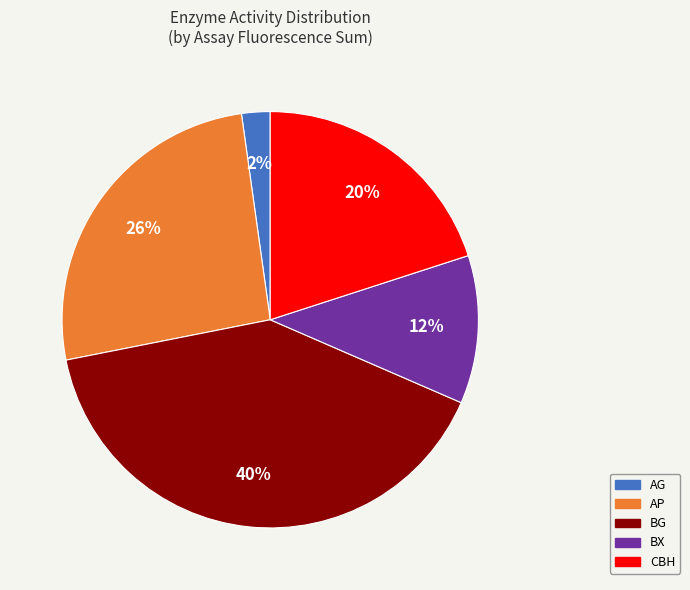

Is there any slice that represents more than half of the pie?

No